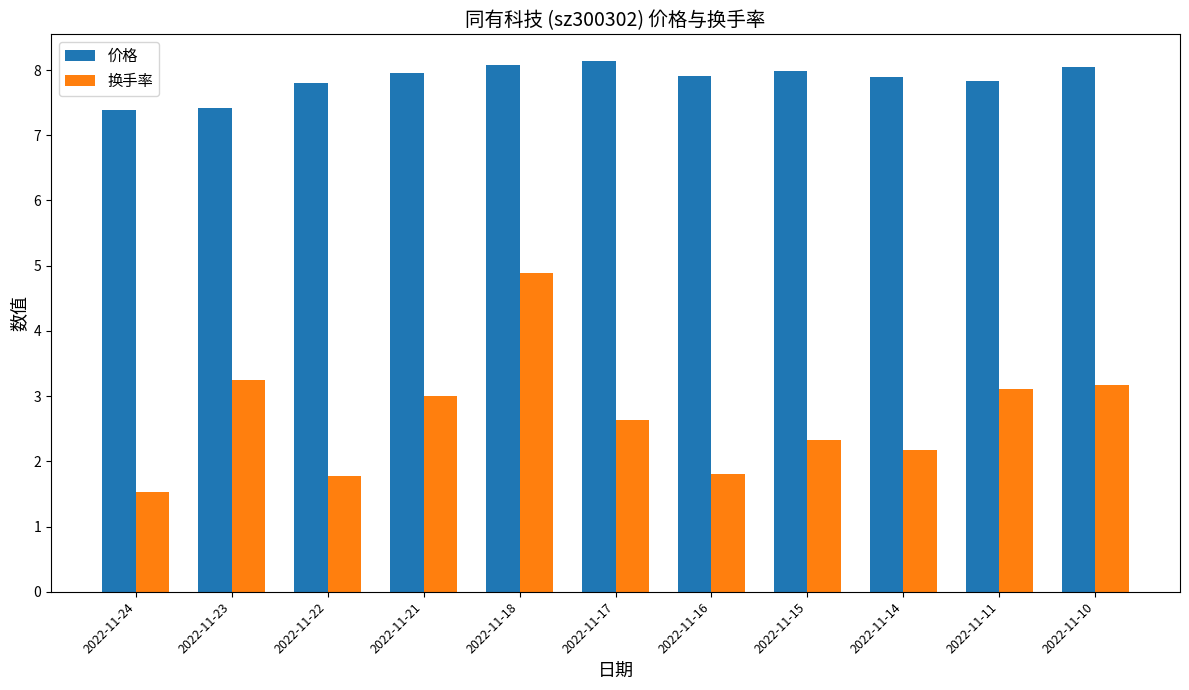

Which series changed the most between 2022-11-15 and 2022-11-10?

换手率